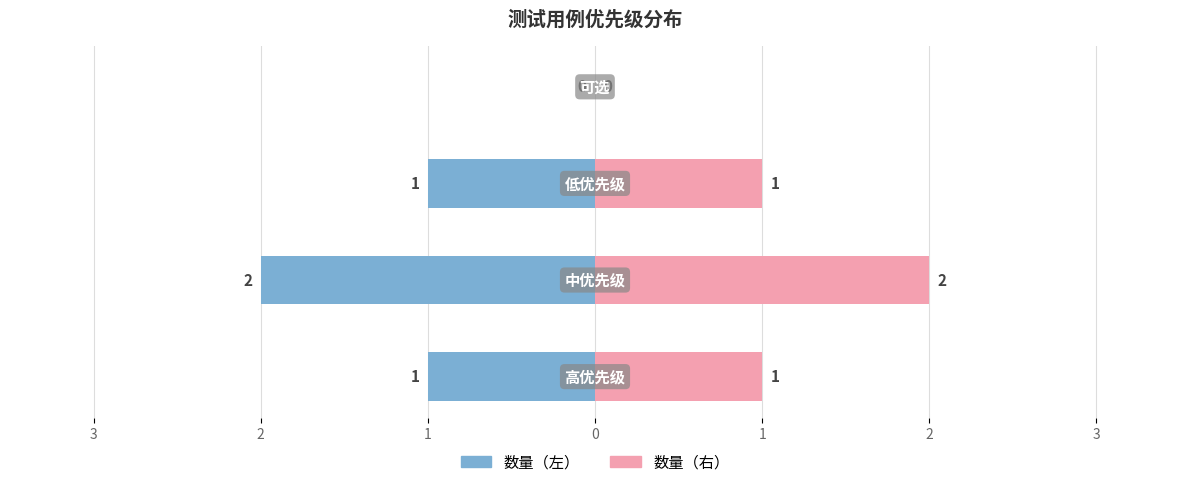

Read the value at 中优先级.

2